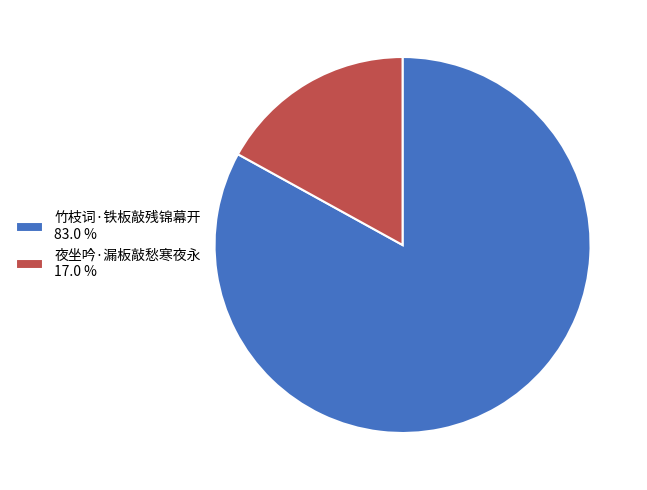

What is the ratio of the value at 竹枝词·铁板敲残锦幕开 83.0 % to the value at 夜坐吟·漏板敲愁寒夜永 17.0 %?

4.9